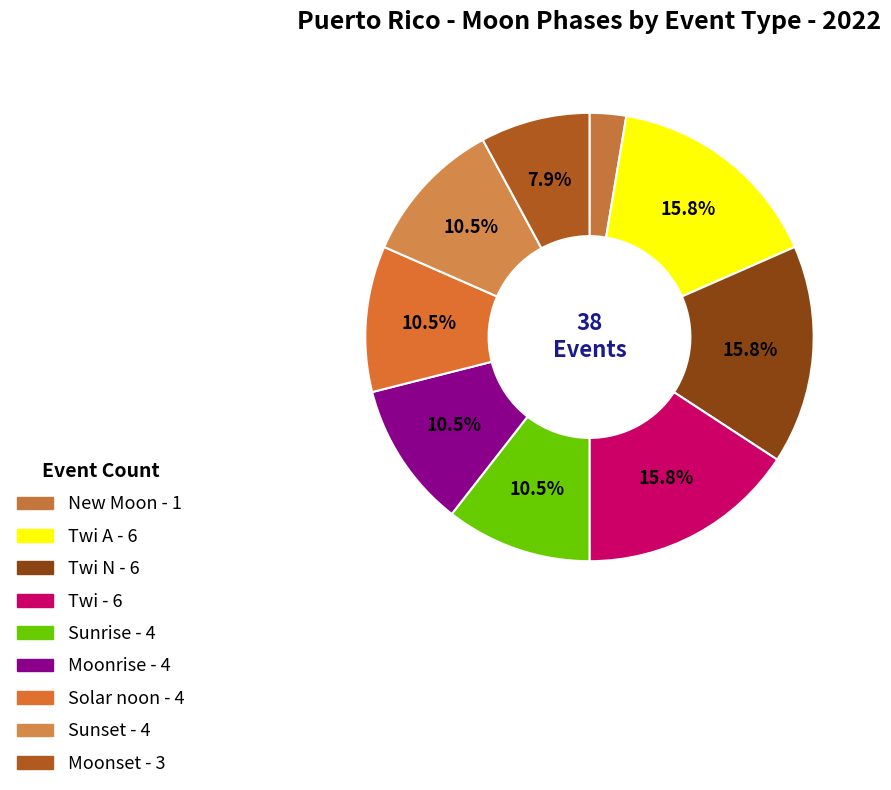

Does any single category account for the majority?

No